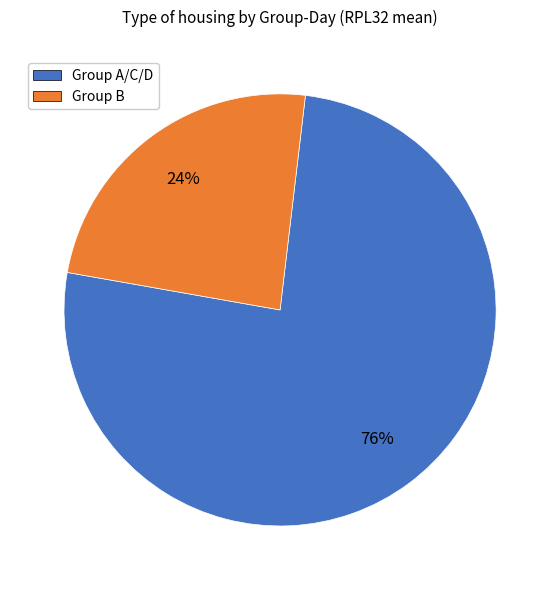

To the nearest percent, what is the difference between the largest and smallest slice percentages?

52%